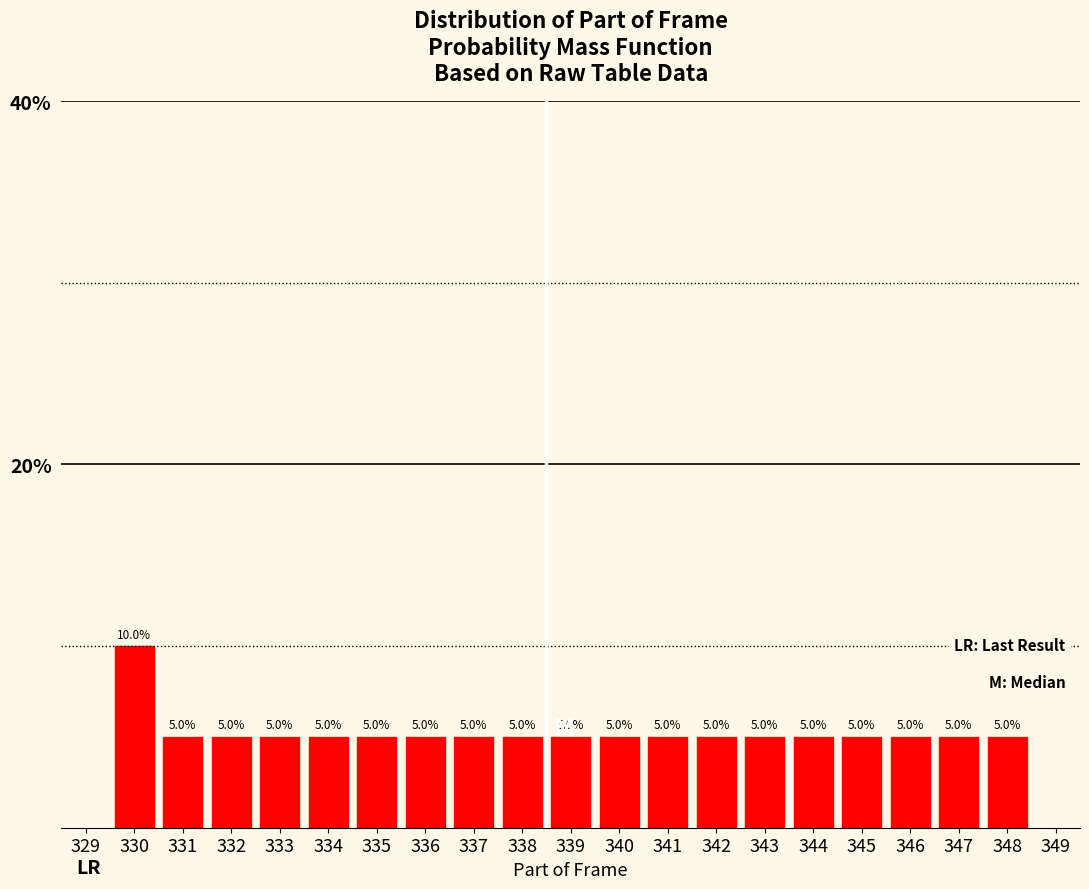

Reading right to left, list all the values displayed in this chart.

5	5	5	5	5	5	5	5	5	5	5	5	5	5	5	5	5	5	10